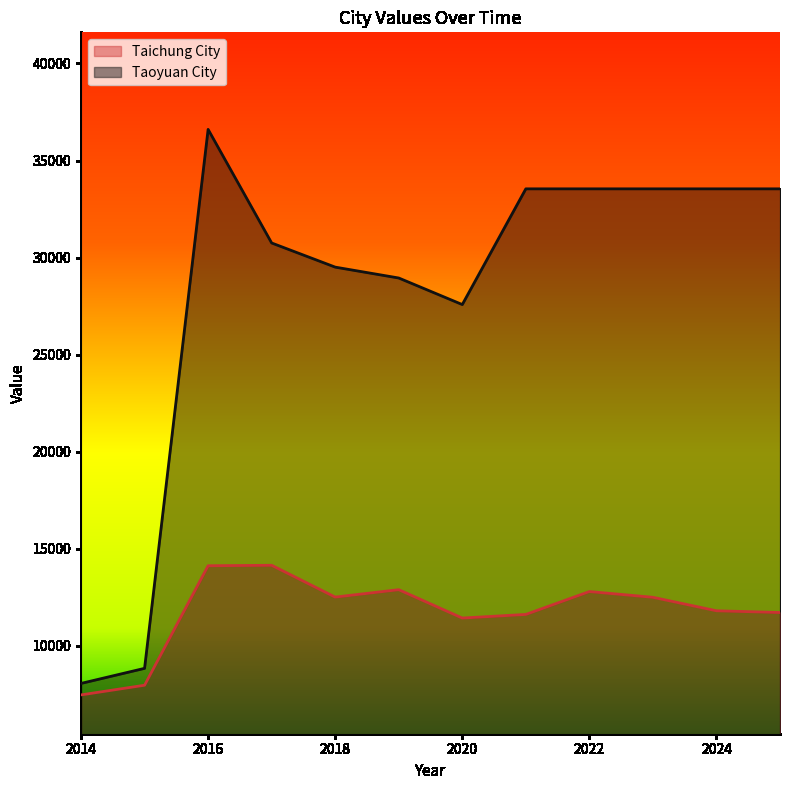

What is the value of the Taichung City point at the 12th from the left?

11718.6